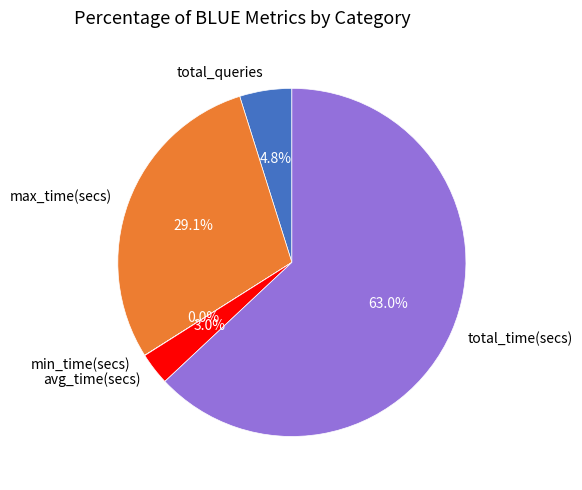

Which slice is the largest?

total_time(secs)